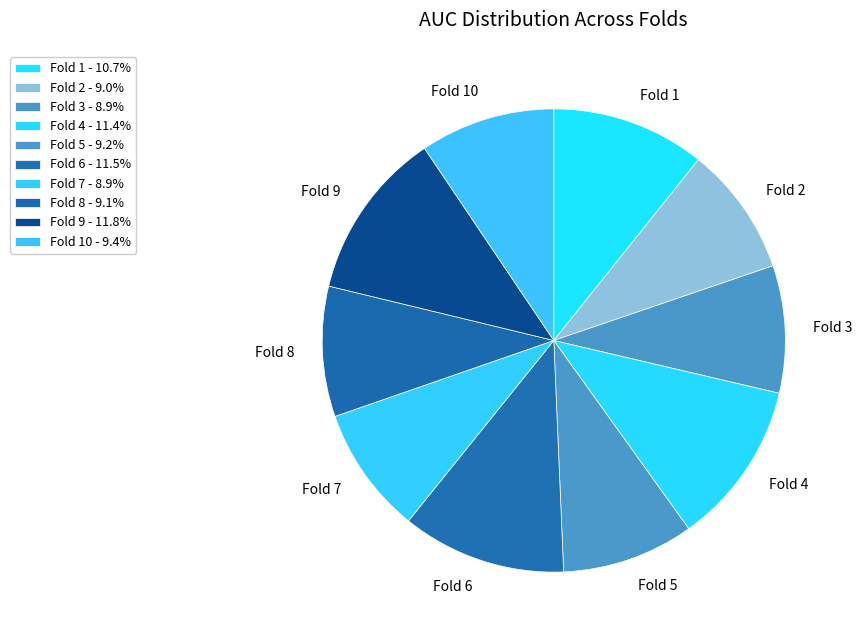

Does Fold 4 represent more than half of the total?

No